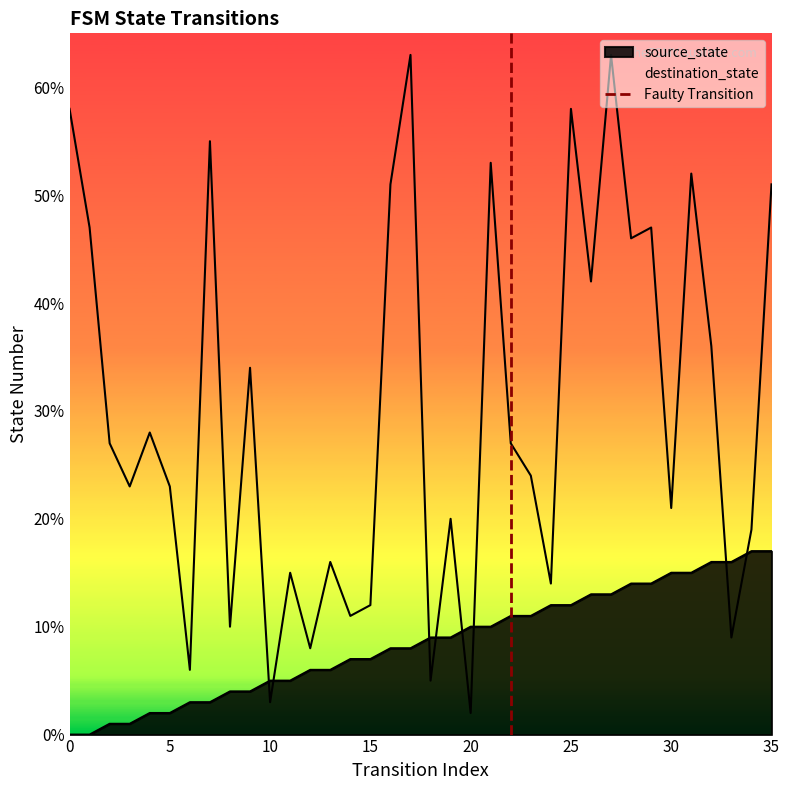

How many values are above zero?

1